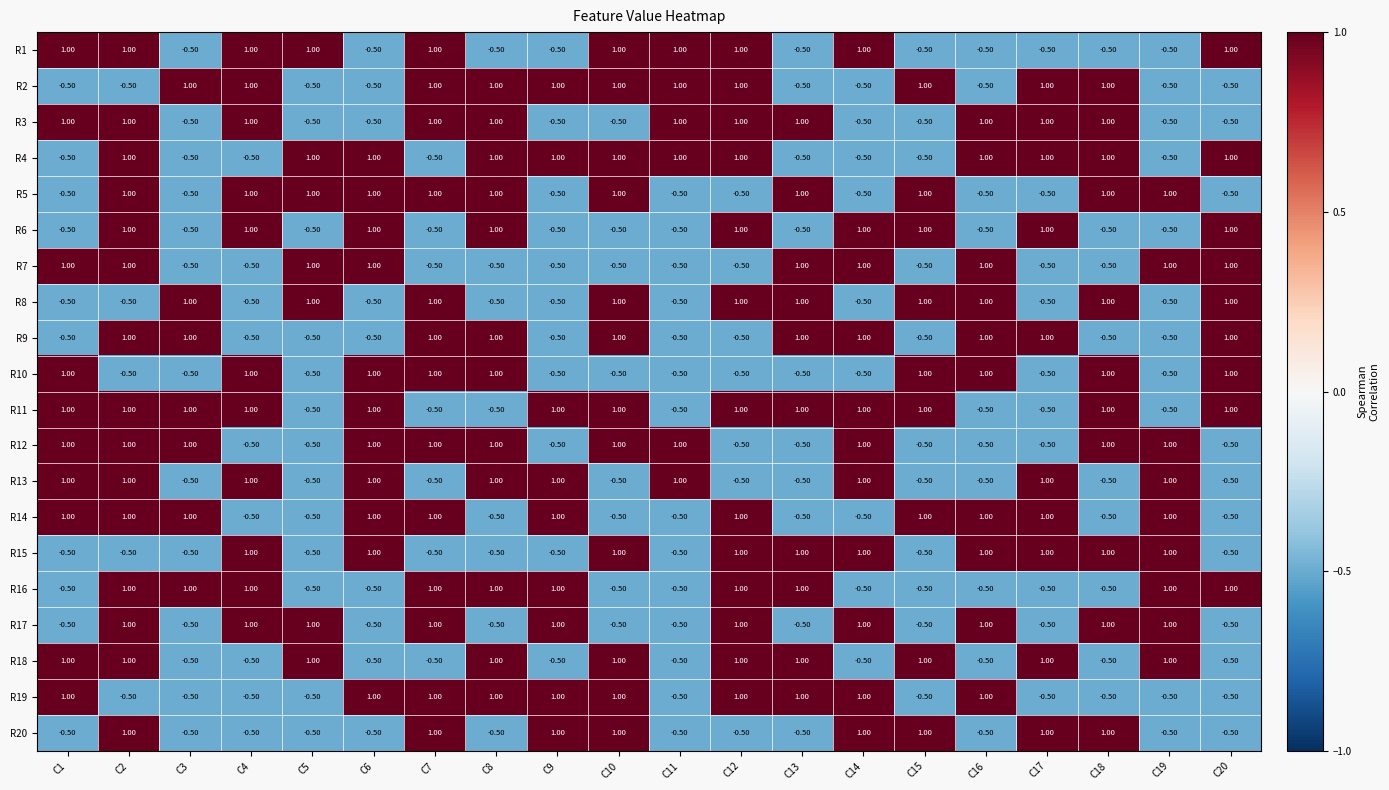

What is the total value across all series at C8?

8.0